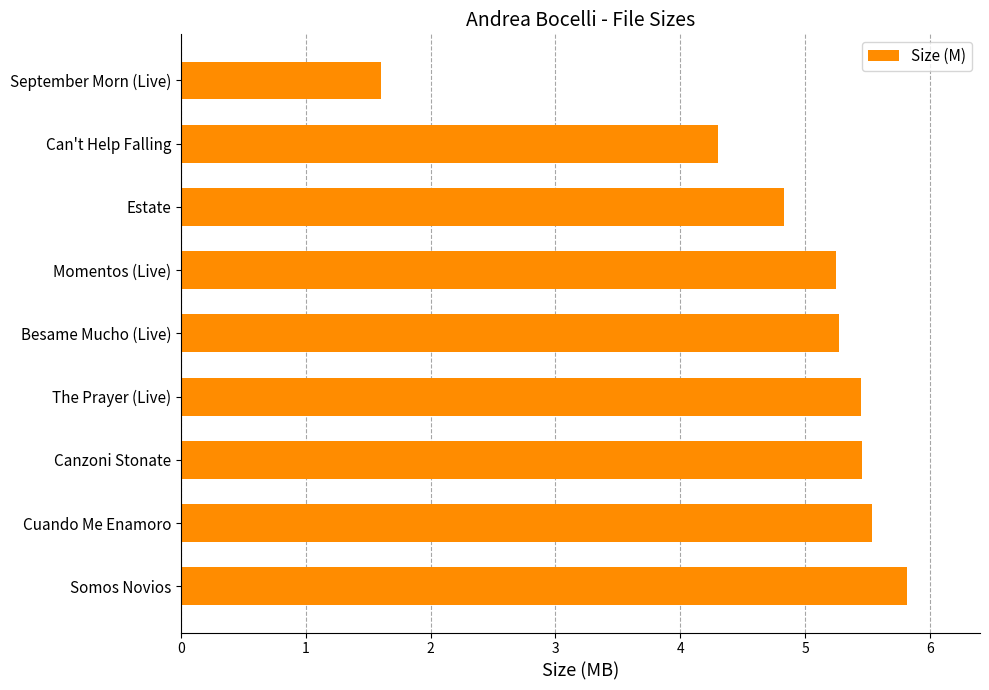

What is the difference between the maximum and second lowest values?

1.5